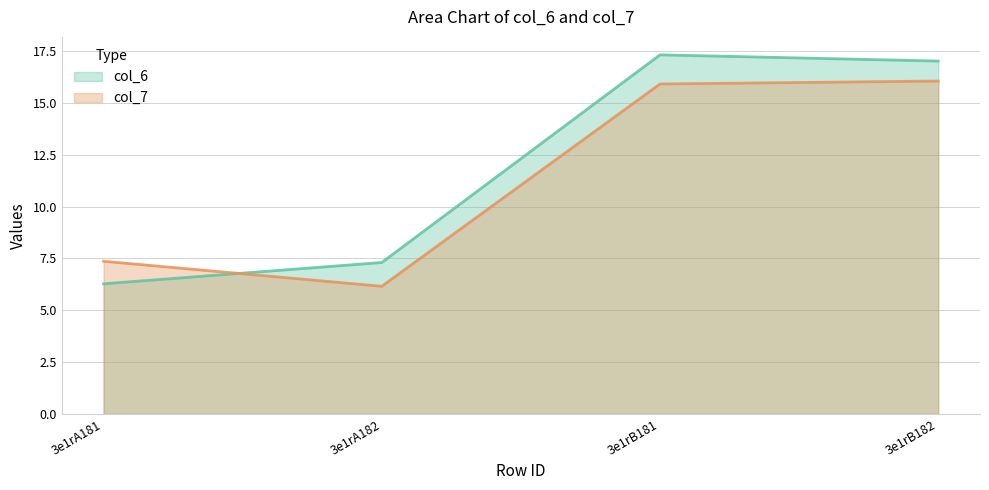

Between which two adjacent categories do col_7 line and col_6 line first intersect?

3e1rA181 and 3e1rA182